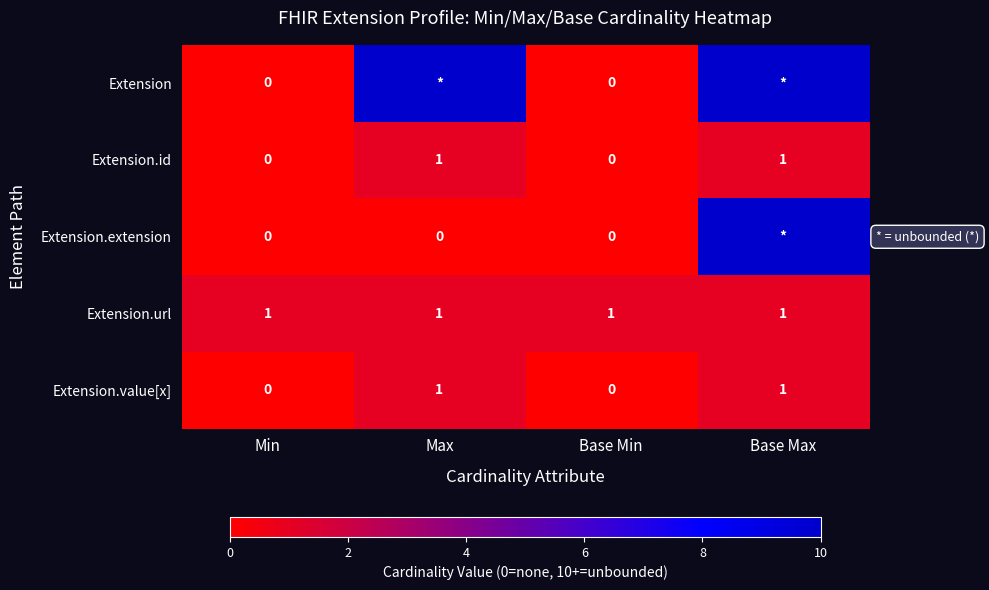

Is it true that Extension.url equals 1 at Base Max?

True